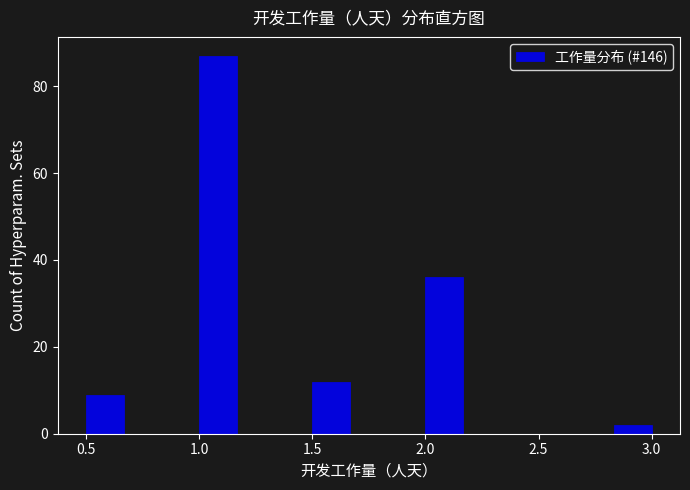

Read against the x-axis, roughly where is the centre of the tallest bar?

1.10